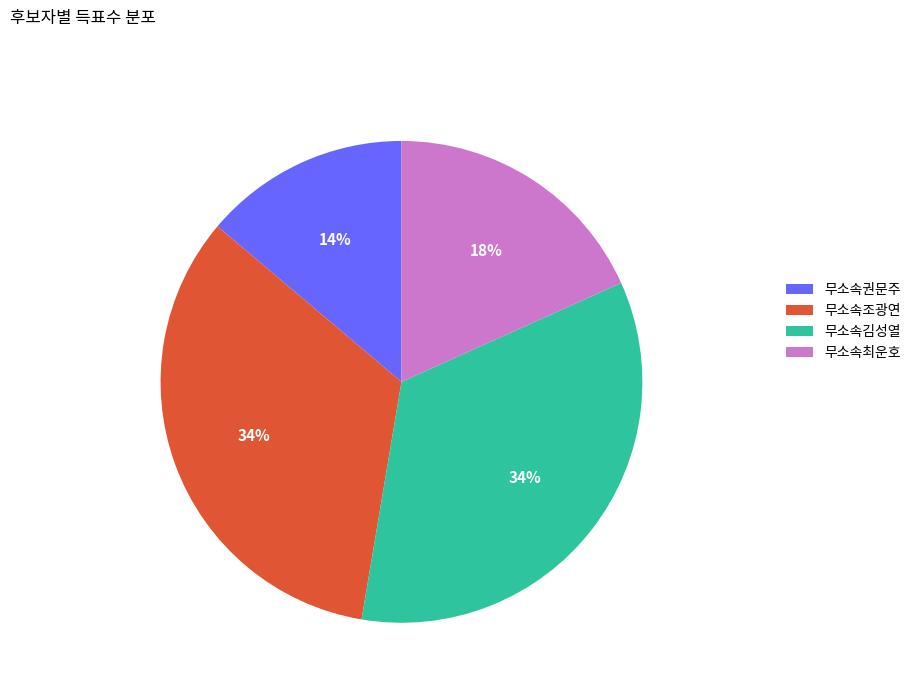

Which slice is the smallest?

무소속권문주